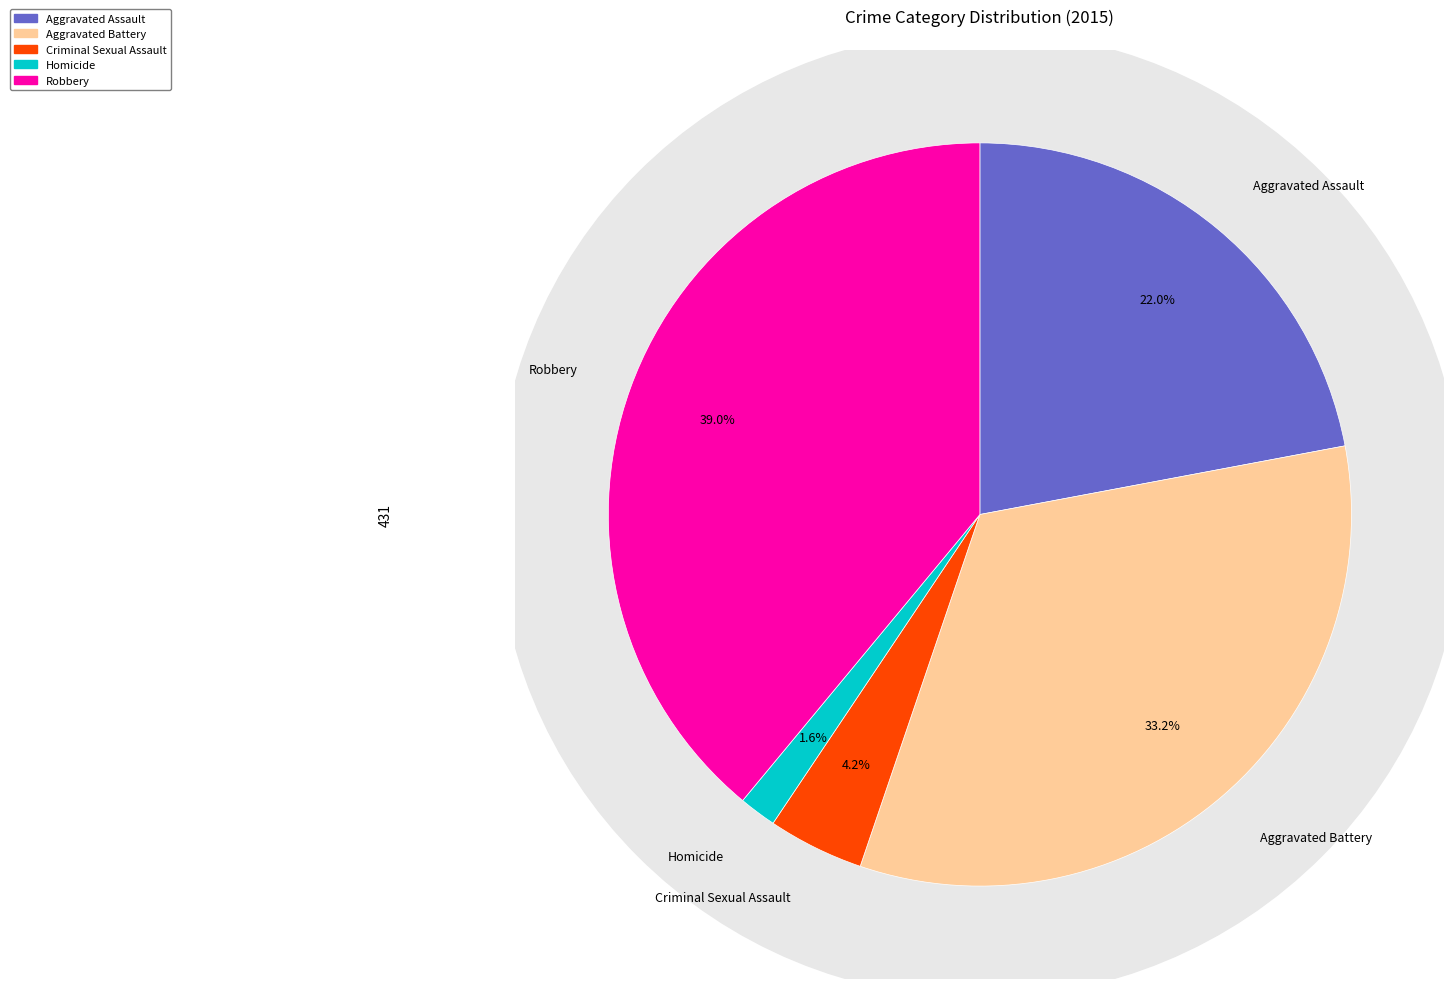

Does Criminal Sexual Assault account for over 50% of the chart?

No